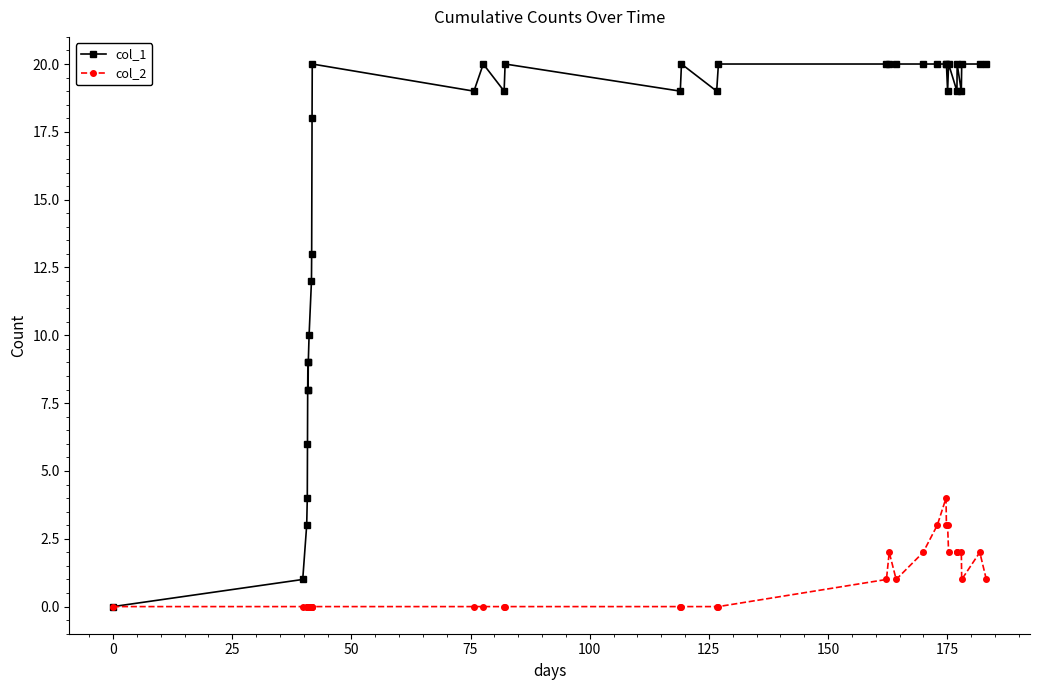

What is the highest value of the col_1 series?

20